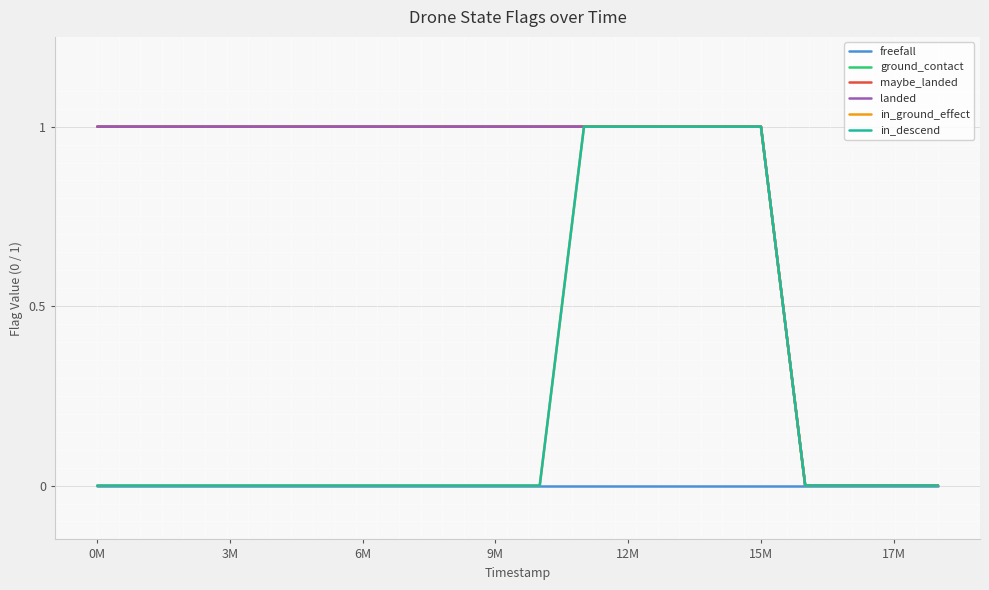

Does the chart display data point markers on the line(s)?

No